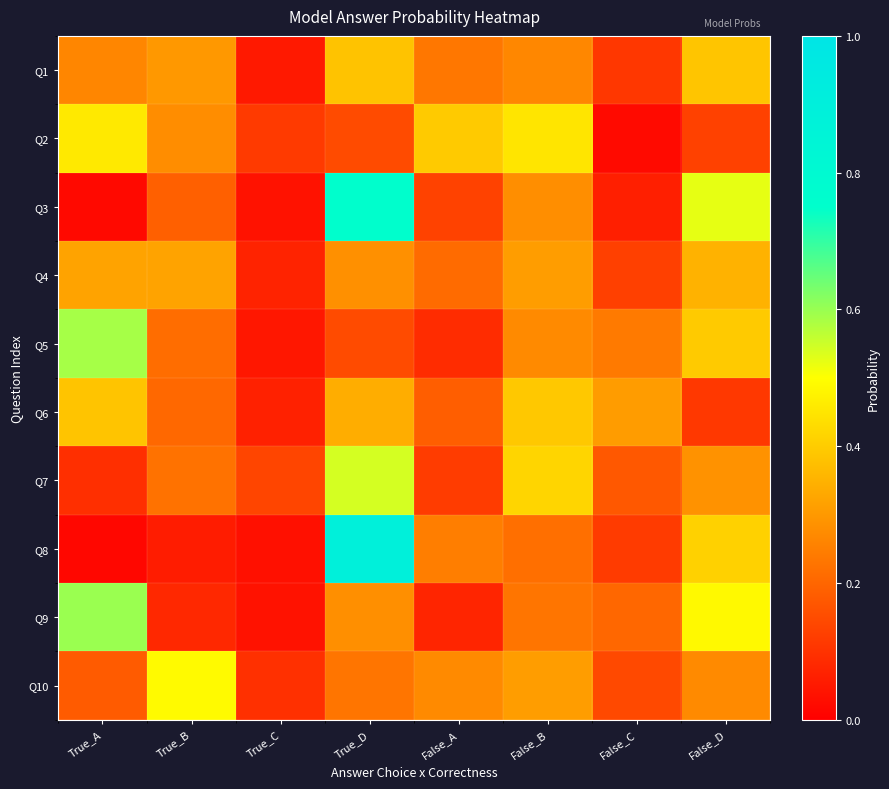

How many distinct data groups are displayed?

10